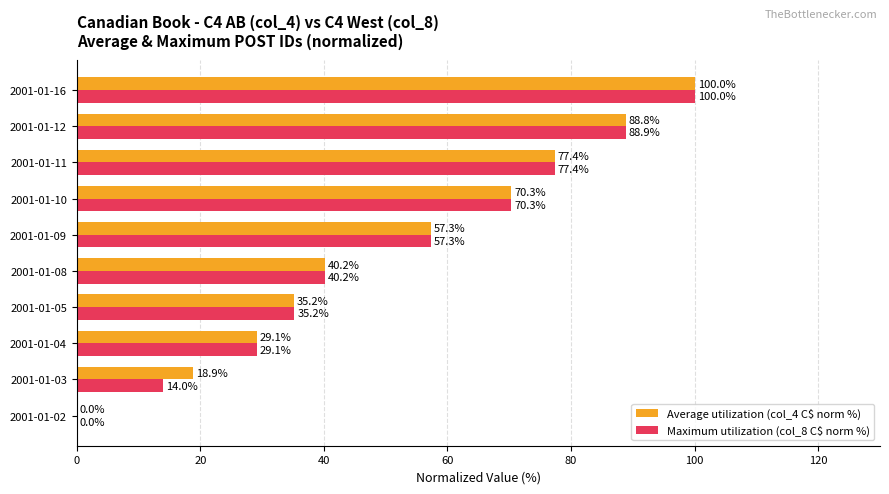

What value does the Maximum utilization (col_8 C$ norm %) series have at 2001-01-05?

35.2